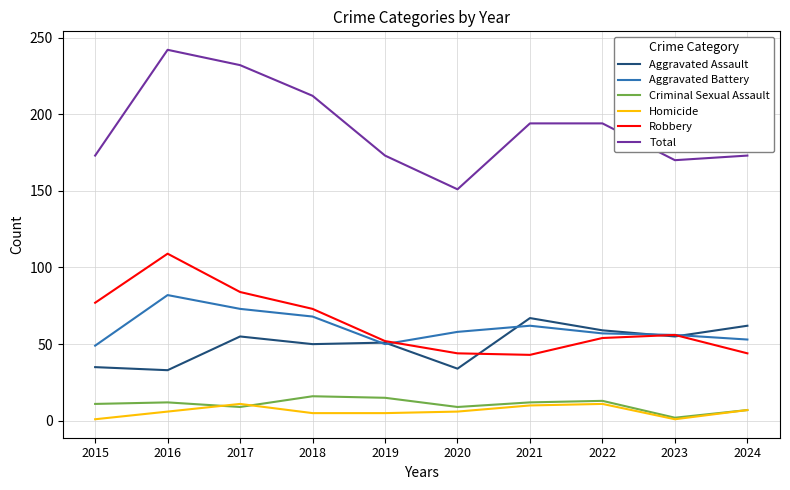

List the series in order of their peak value, highest first.

Total, Robbery, Aggravated Battery, Aggravated Assault, Criminal Sexual Assault, Homicide